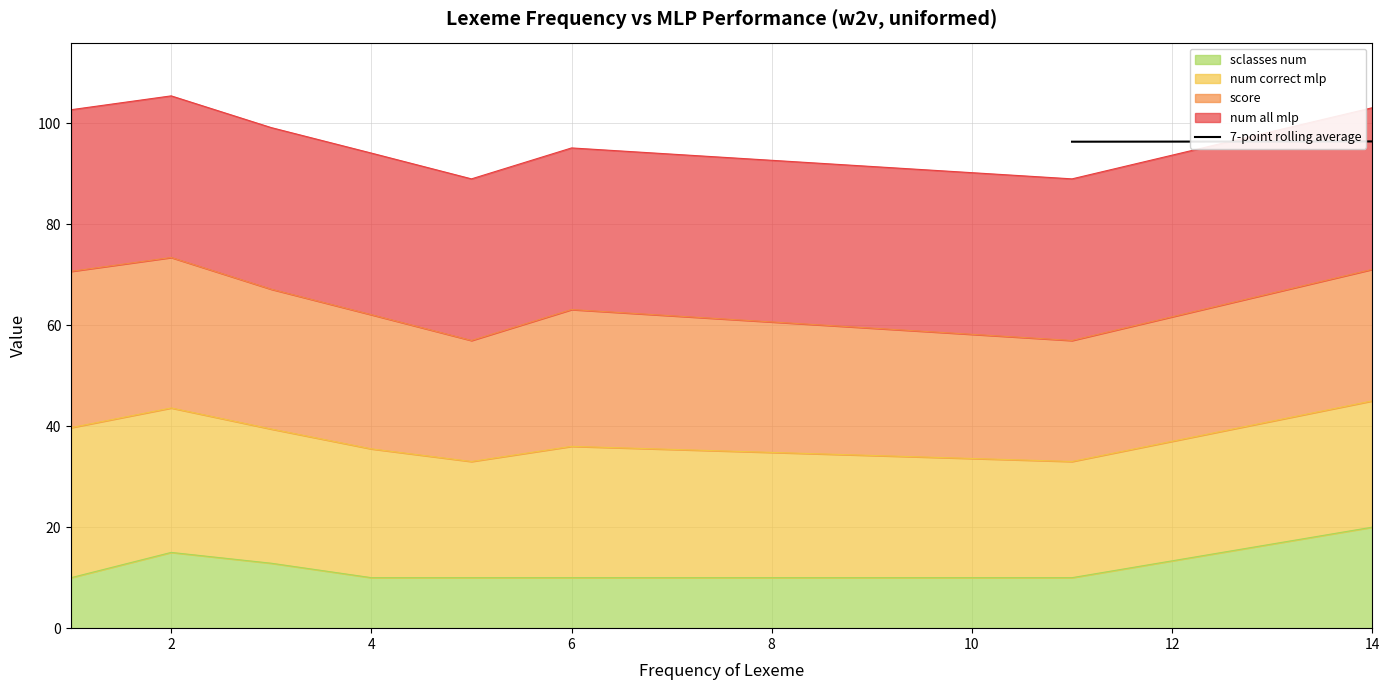

True or false: sclasses num has a value of 10.0 at 4.

True